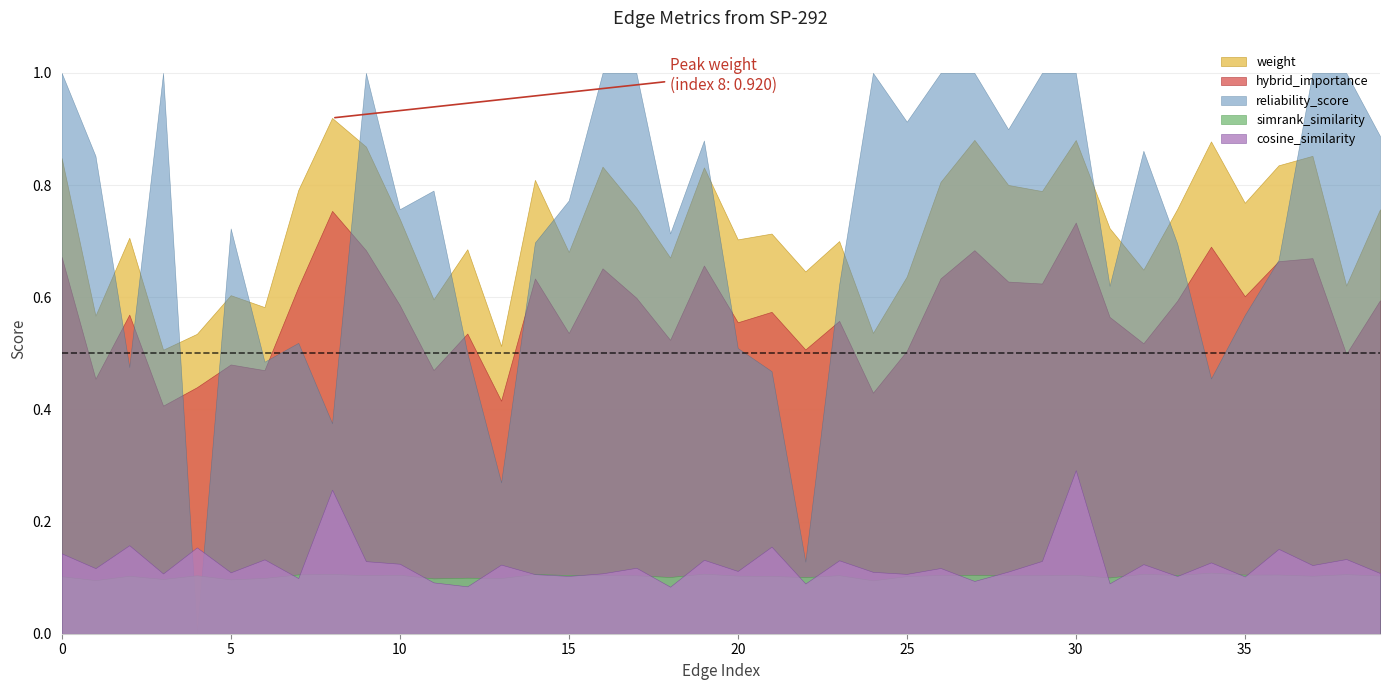

Is the value of cosine_similarity at 5 greater than the value of hybrid_importance at 6?

No